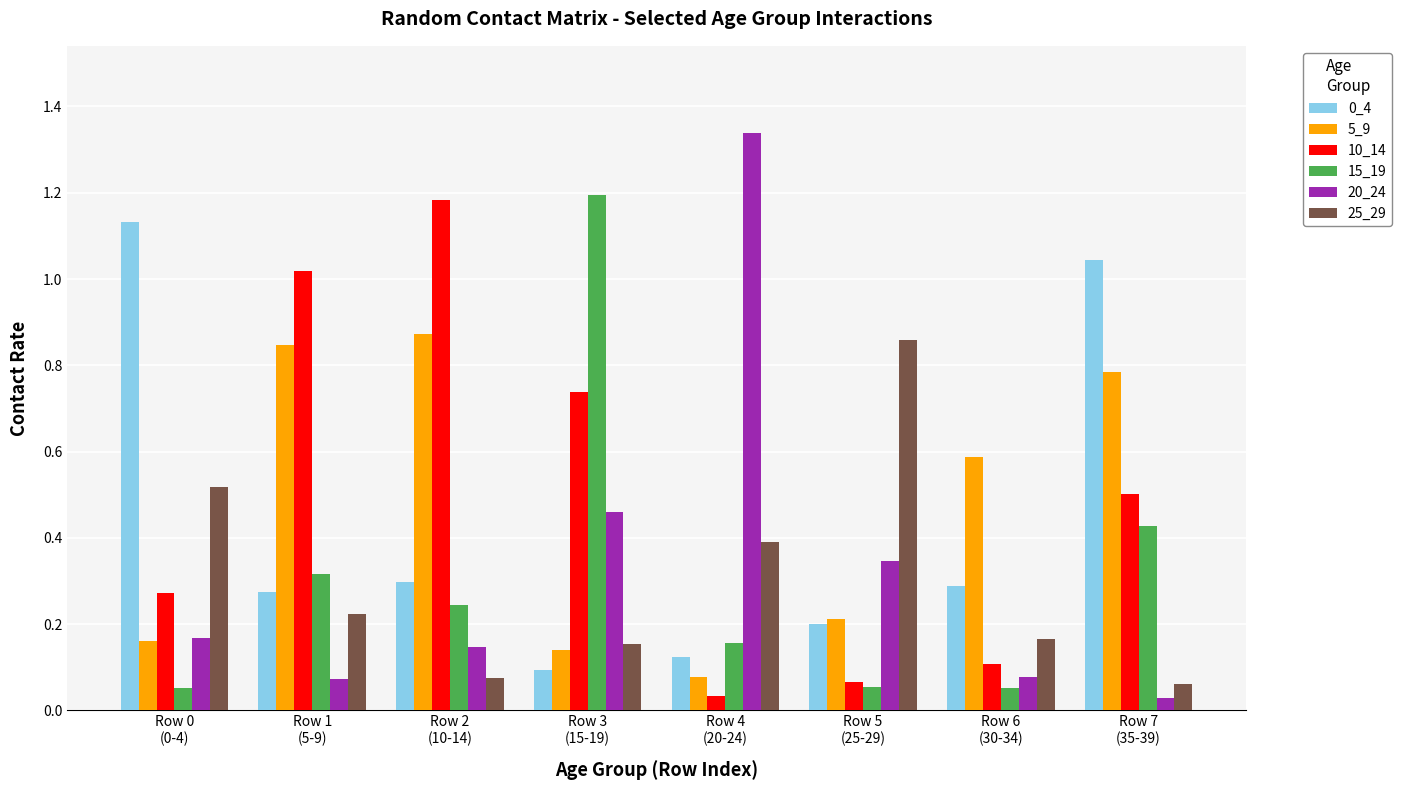

What is the sum of all 0_4 values?

3.5